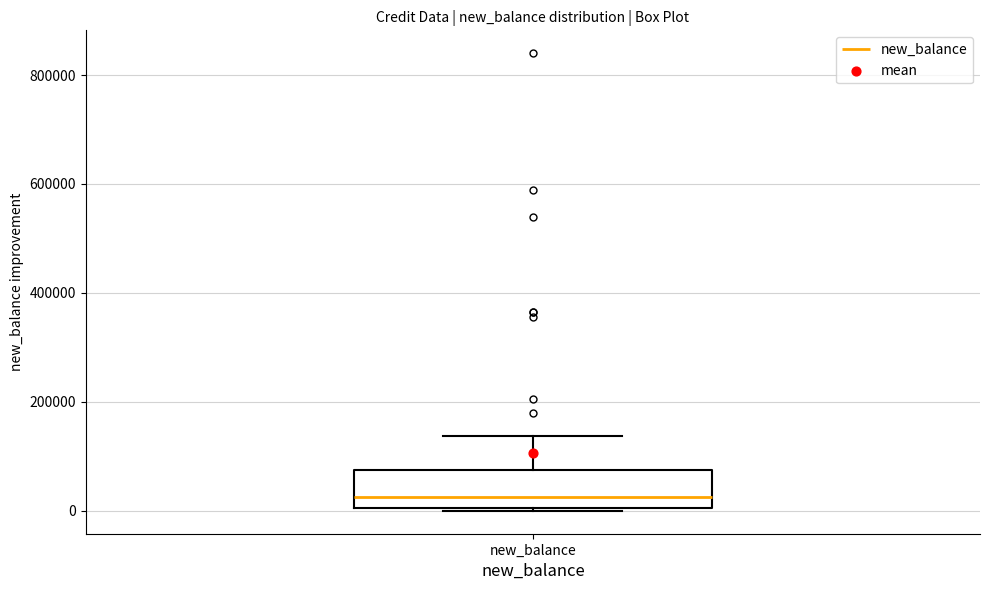

Transcribe this box plot: give where the median line is, the range the box spans, and where the two whiskers end, as read against the y-axis. The values are not printed on the chart, so give them approximately, as read against the axis.

median 20000, box 0 to 80000, whiskers 0 to 140000